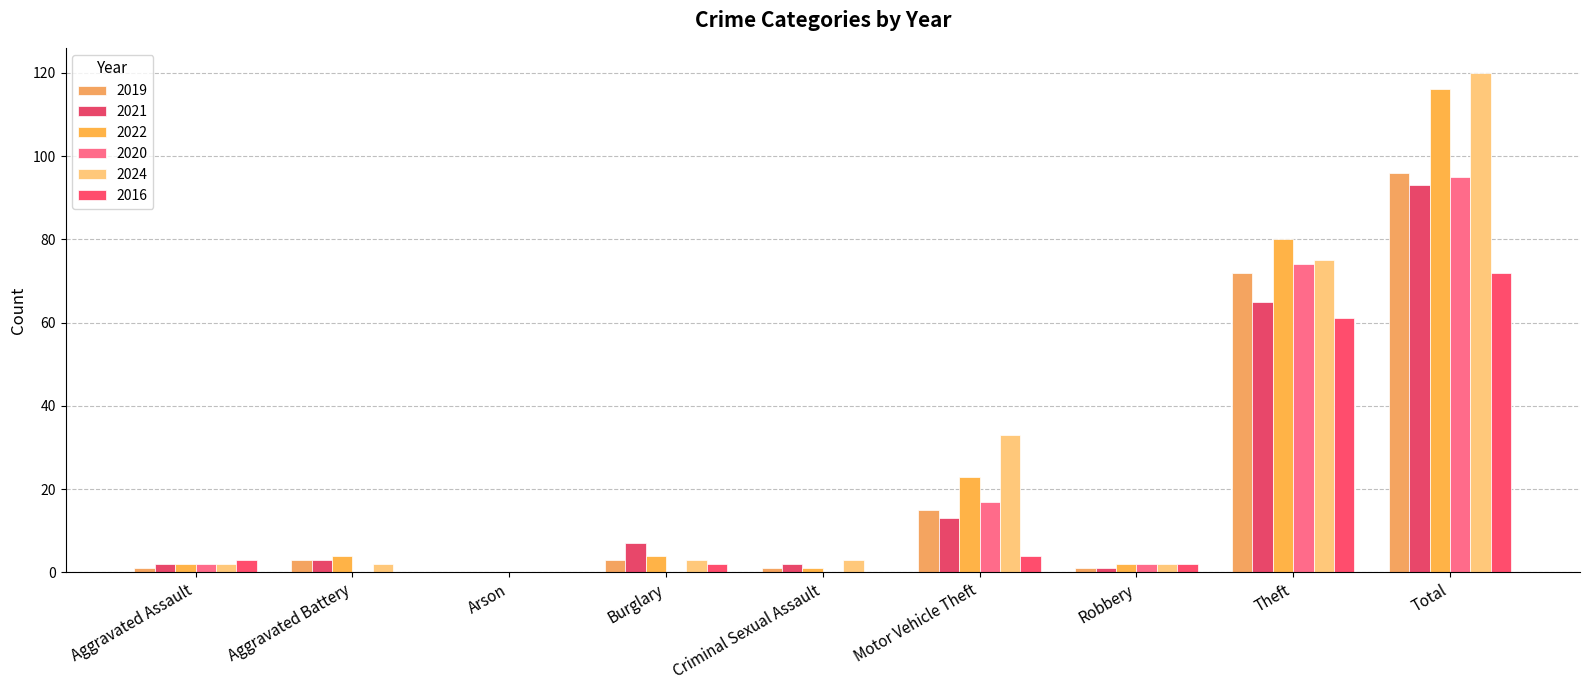

How many groups of bars are there?

9